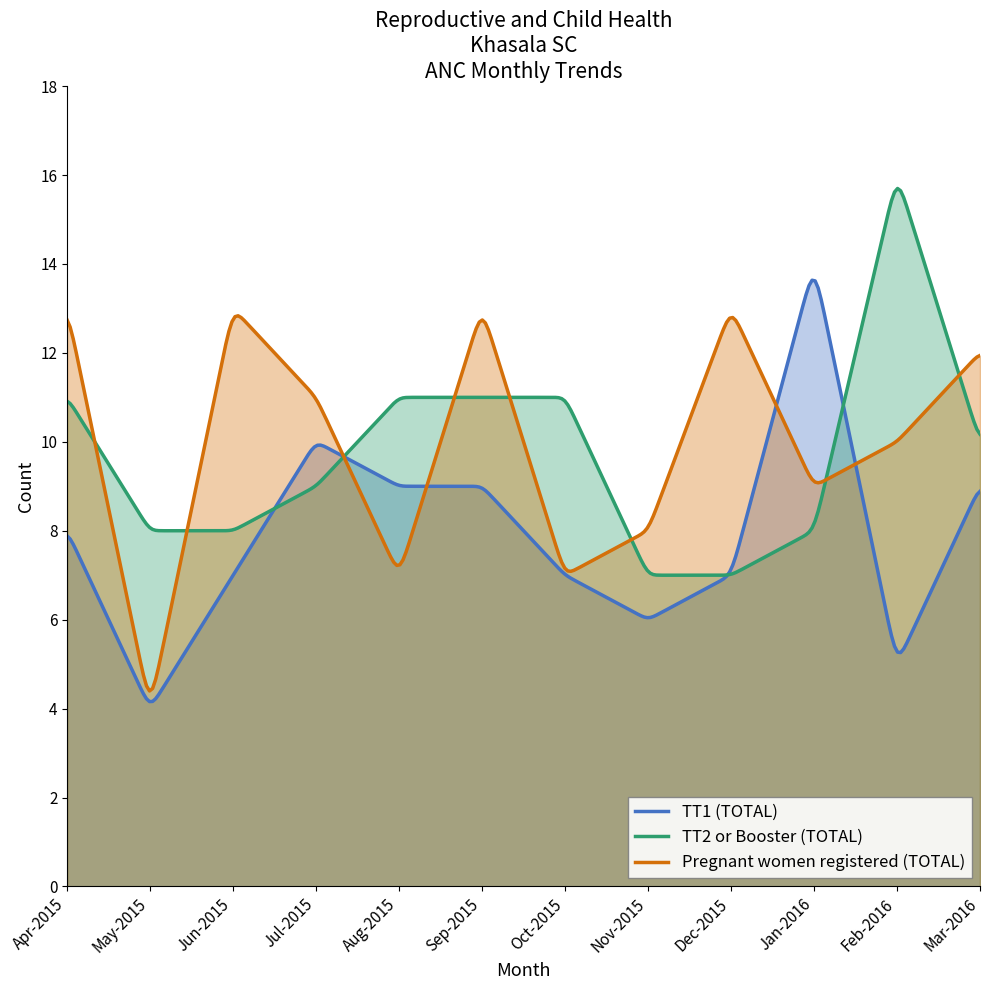

Does the chart display data point markers on the line(s)?

No